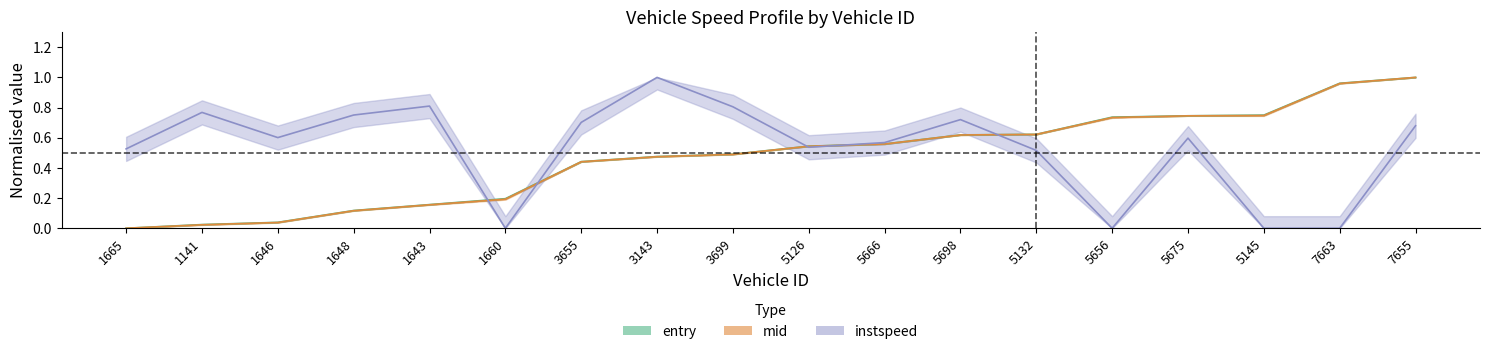

True or false: mid_exit_center and entry_mid_center cross at least once.

False